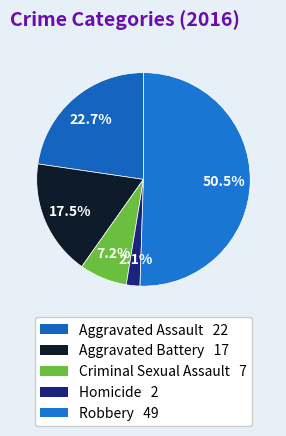

To the nearest percent, what portion does Robbery represent?

51%